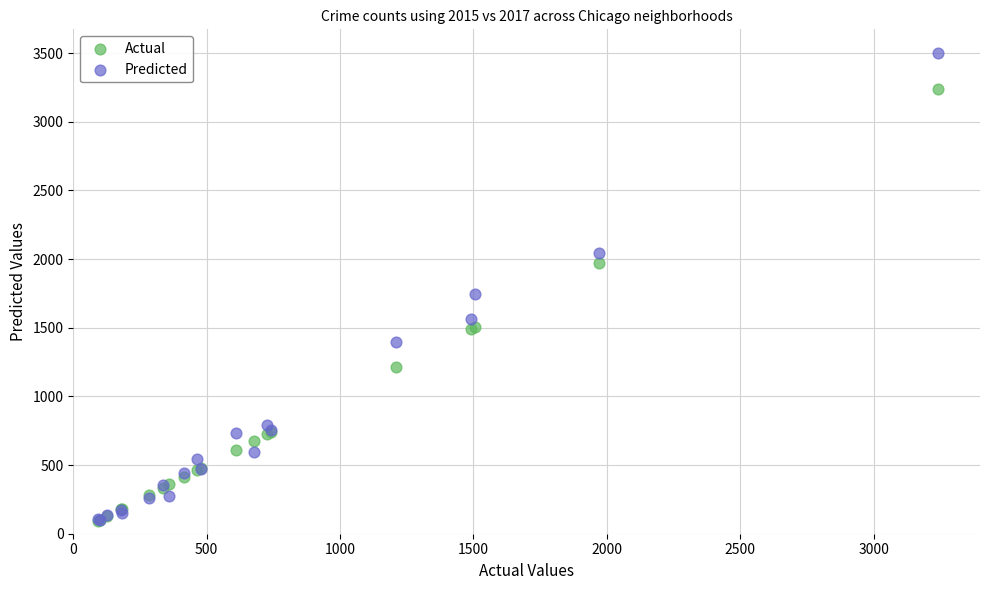

What are all the series names shown in the legend?

Actual, Predicted